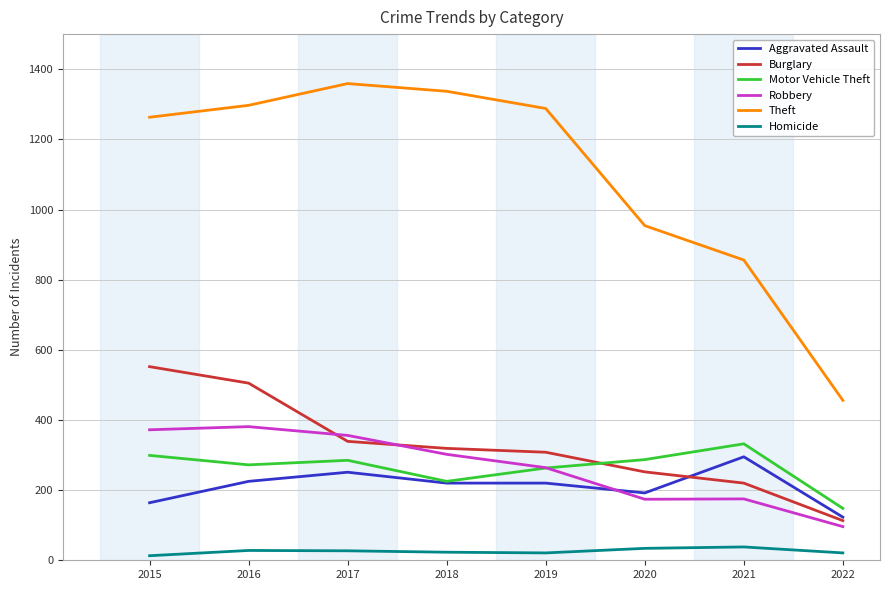

The value of Burglary at 2017 is 589. True or false?

False